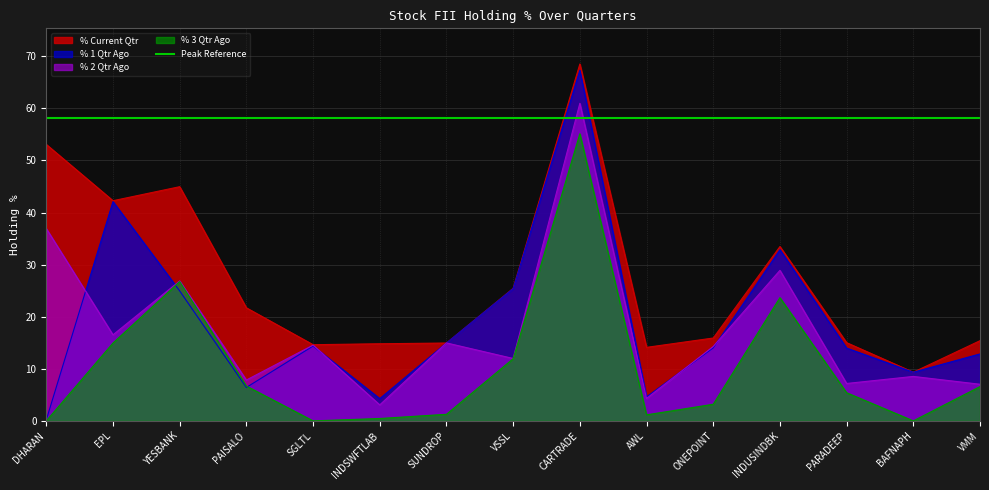

Read the % Current Qtr value at SGLTL.

14.6